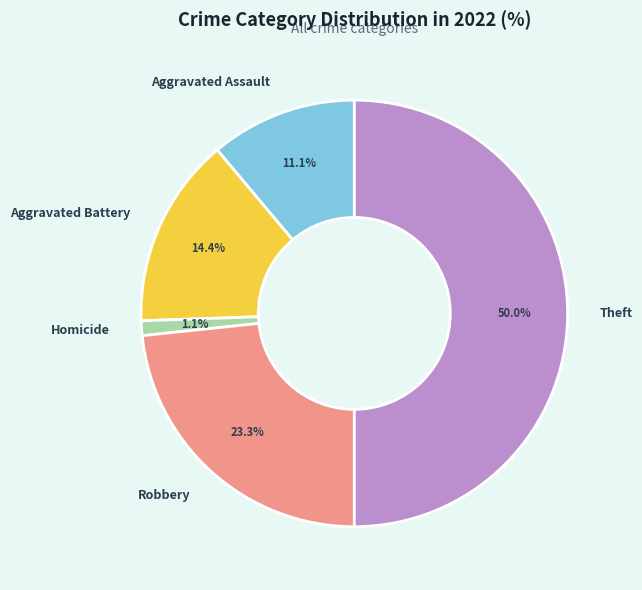

How many segments does this pie chart have?

5